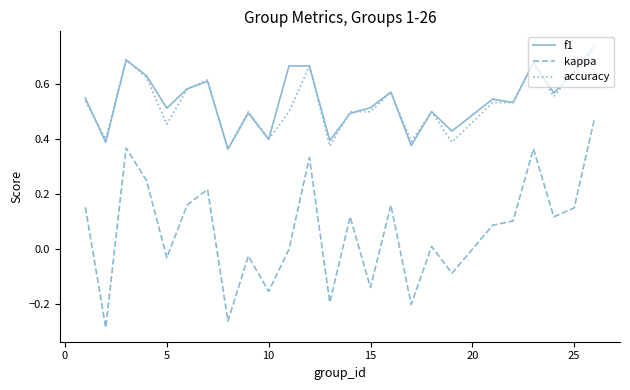

True or false: f1 and kappa intersect in this chart.

False